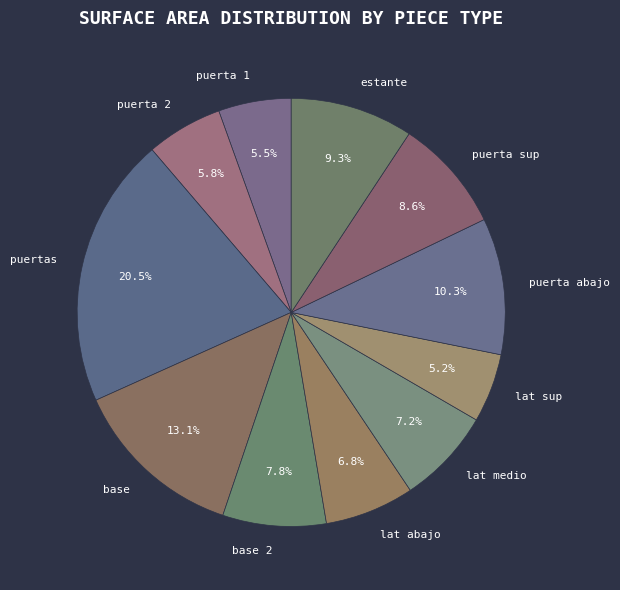

To the nearest percent, what is the average slice percentage?

9%